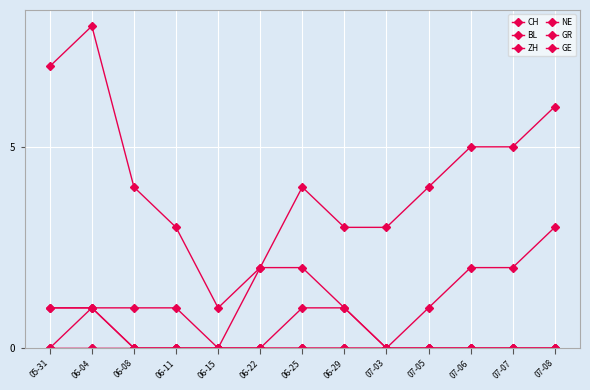

True or false: NE and ZH intersect in this chart.

False